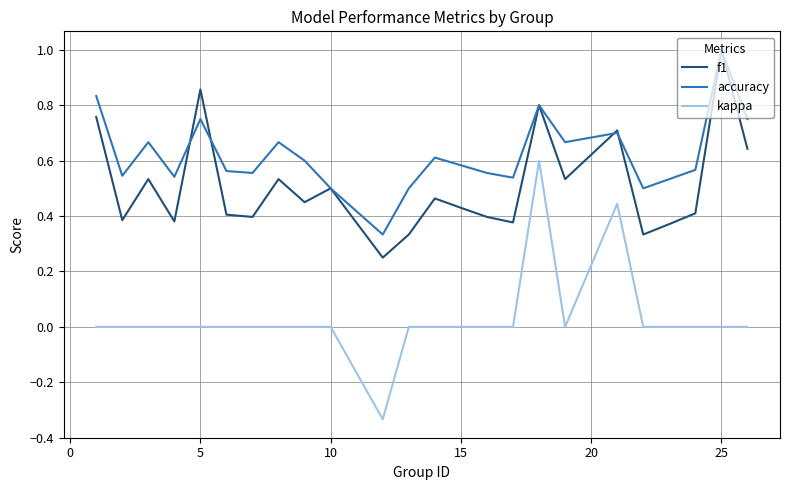

True or false: accuracy and kappa intersect in this chart.

False